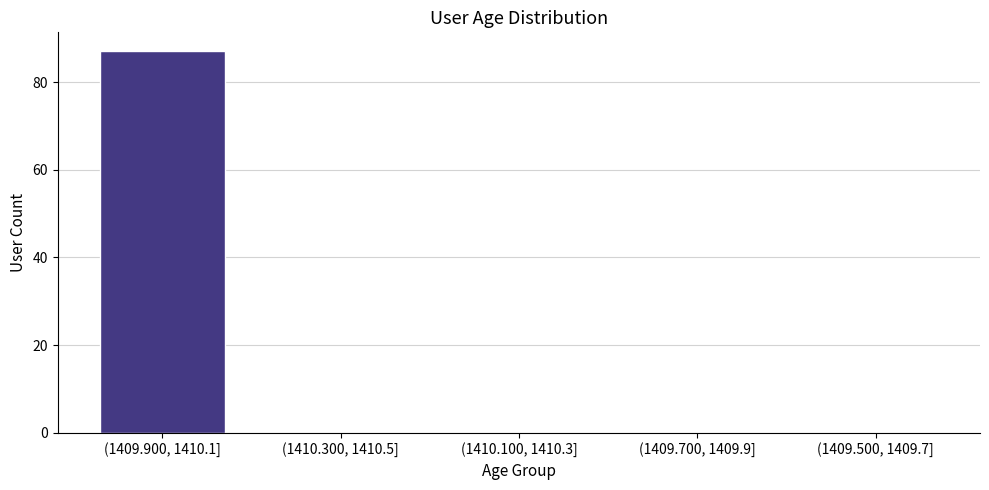

Reading left to right, transcribe all the data shown in this chart.

(1409.900, 1410.1]=87	(1410.300, 1410.5]=0	(1410.100, 1410.3]=0	(1409.700, 1409.9]=0	(1409.500, 1409.7]=0